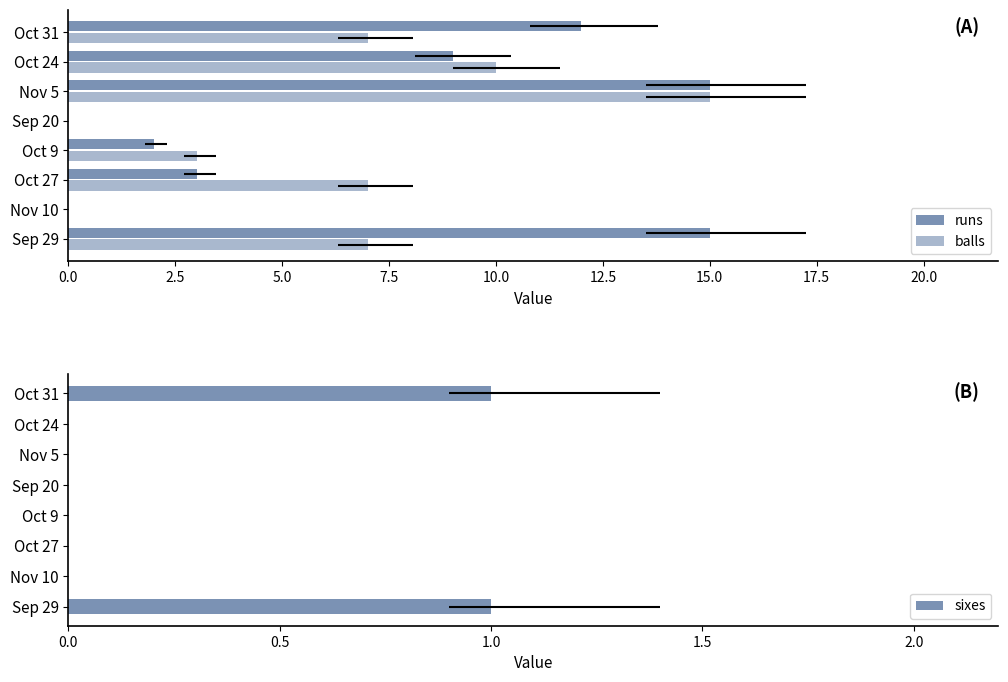

What is the difference between the runs values at Sep 29 and Oct 24?

6